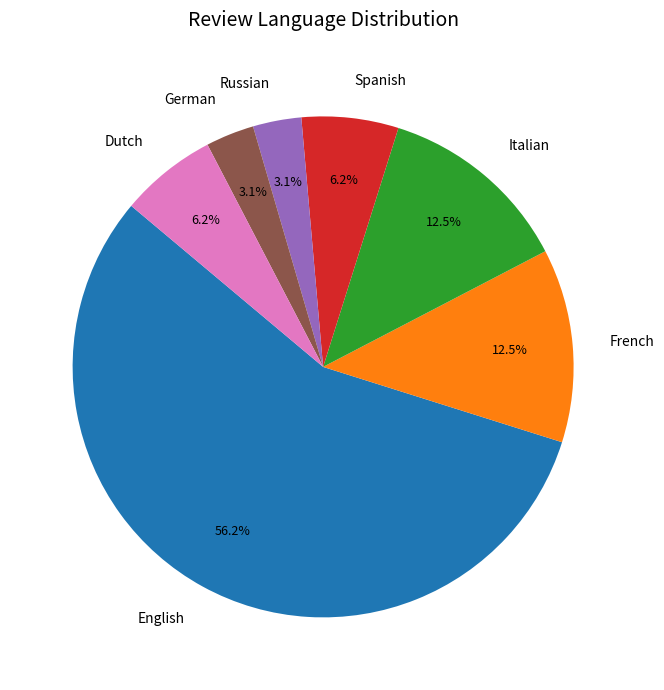

Which slice is the largest?

English